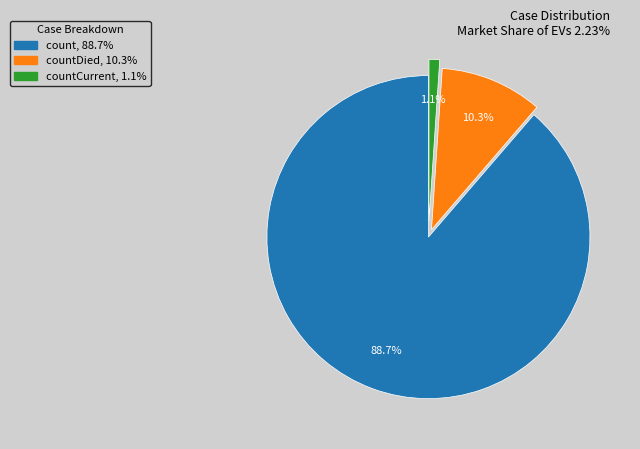

Is there a majority slice in this chart?

Yes